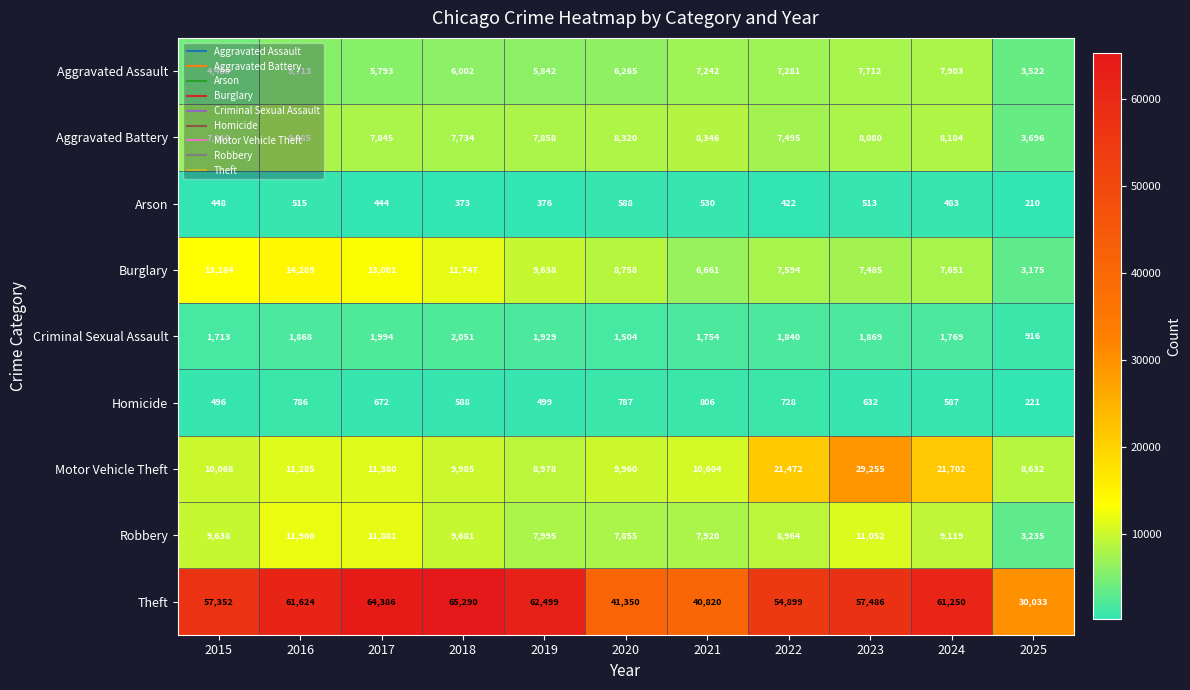

At which category is the sum across all series the highest?

2023